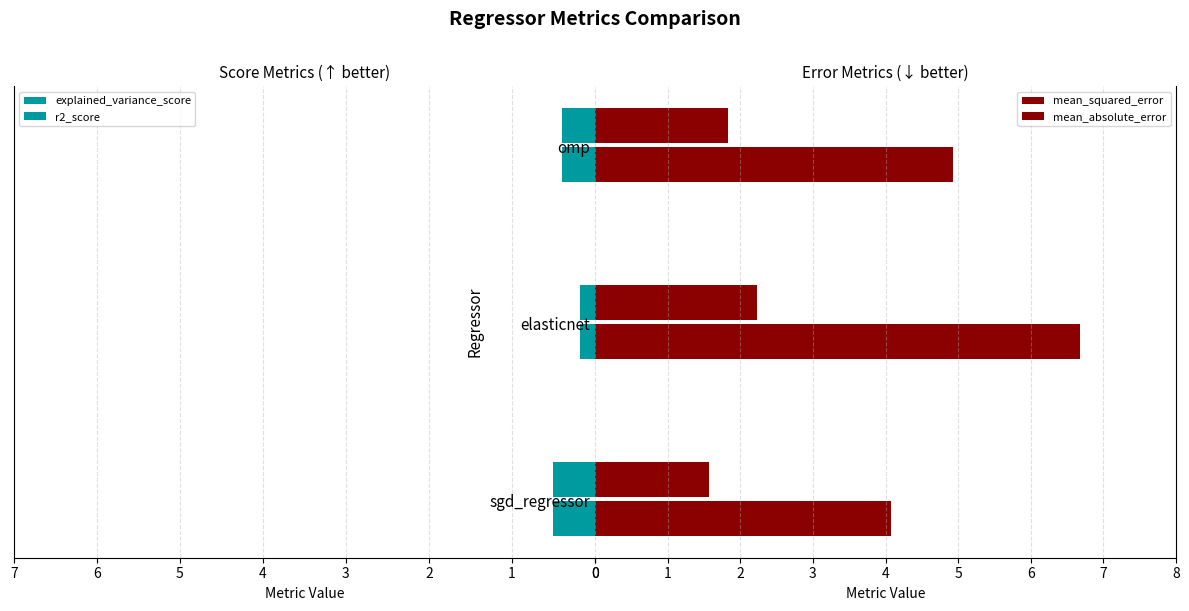

Are the bars horizontal?

Yes